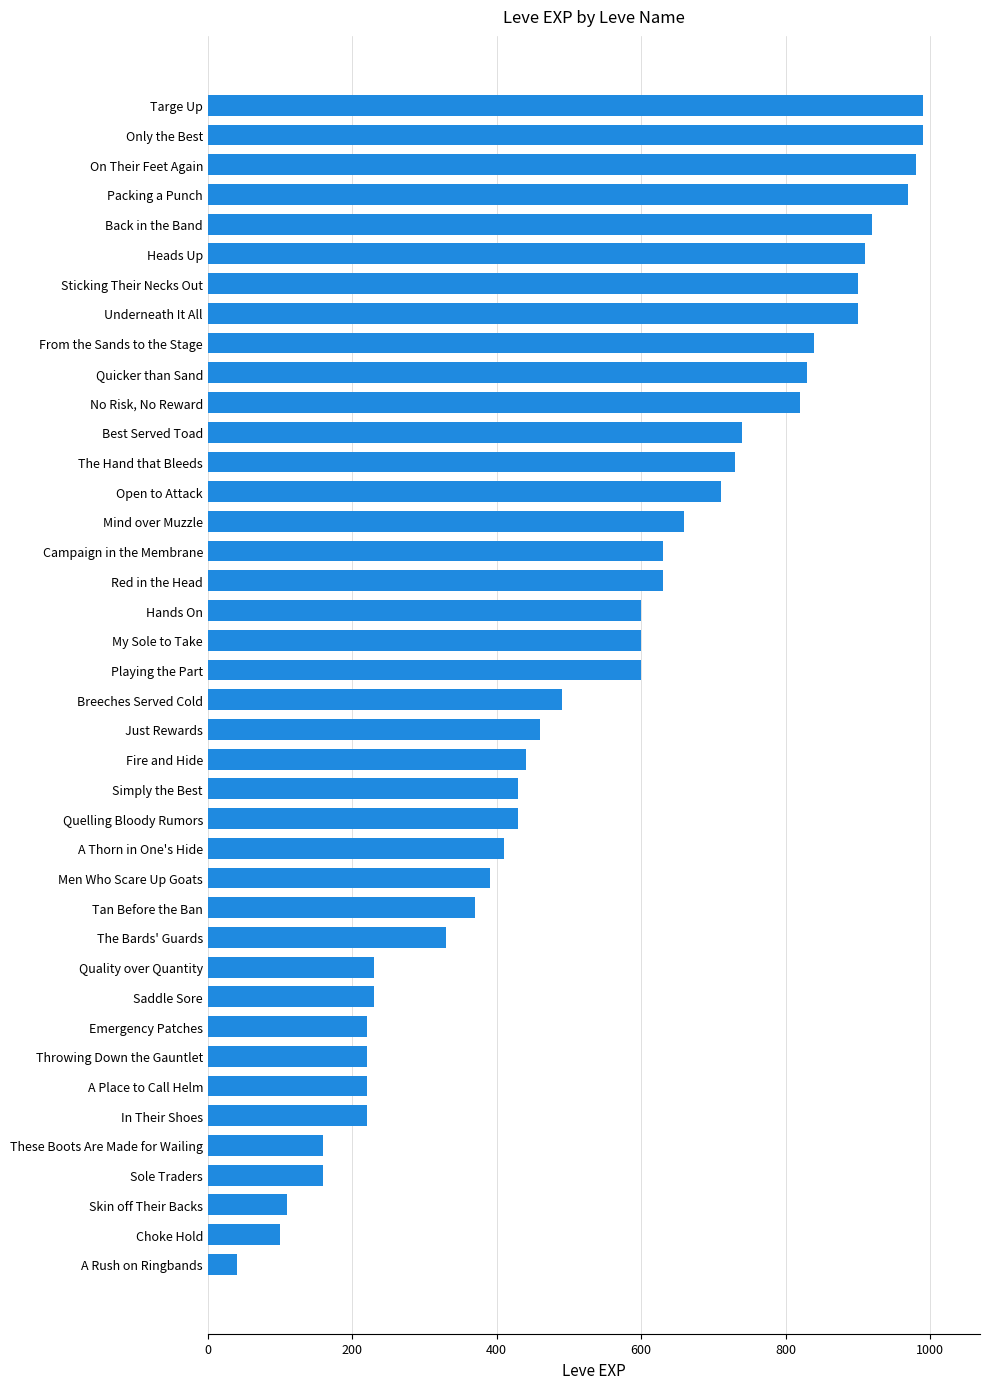

At which label is the value closest to 515?

Breeches Served Cold